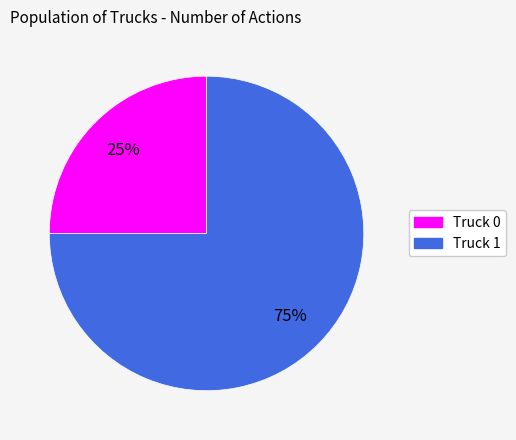

Is there any slice that represents more than half of the pie?

Yes